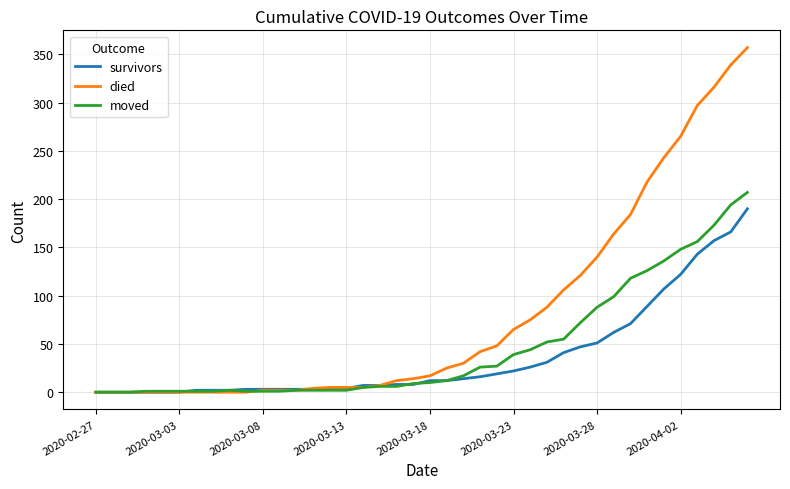

Does the chart display data point markers on the line(s)?

No